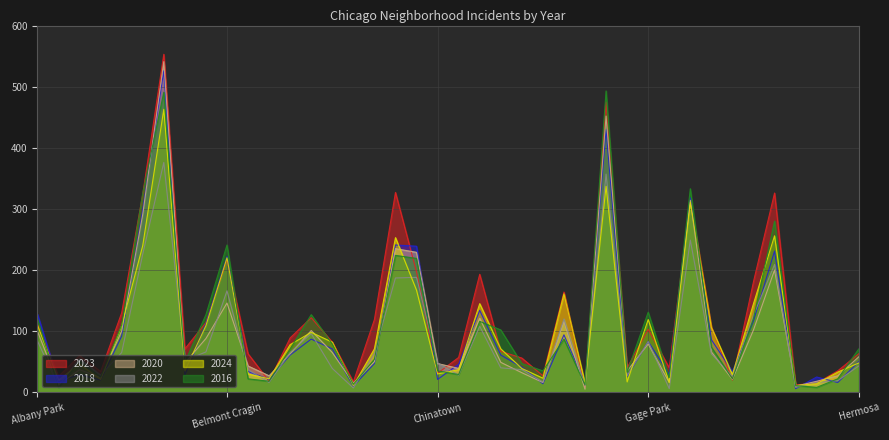

At how many categories does at least one series exceed 230?

8